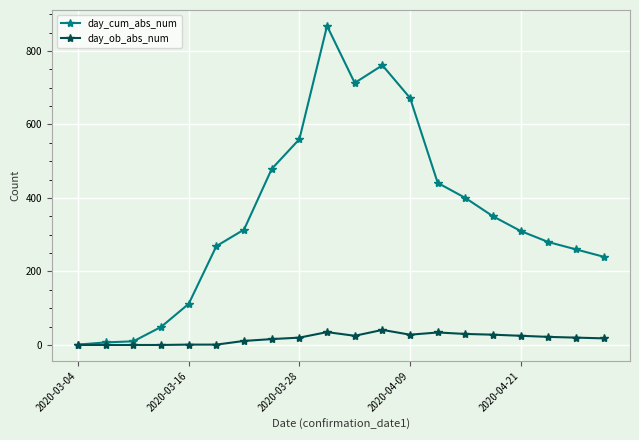

At how many categories does at least one series exceed 293?

11